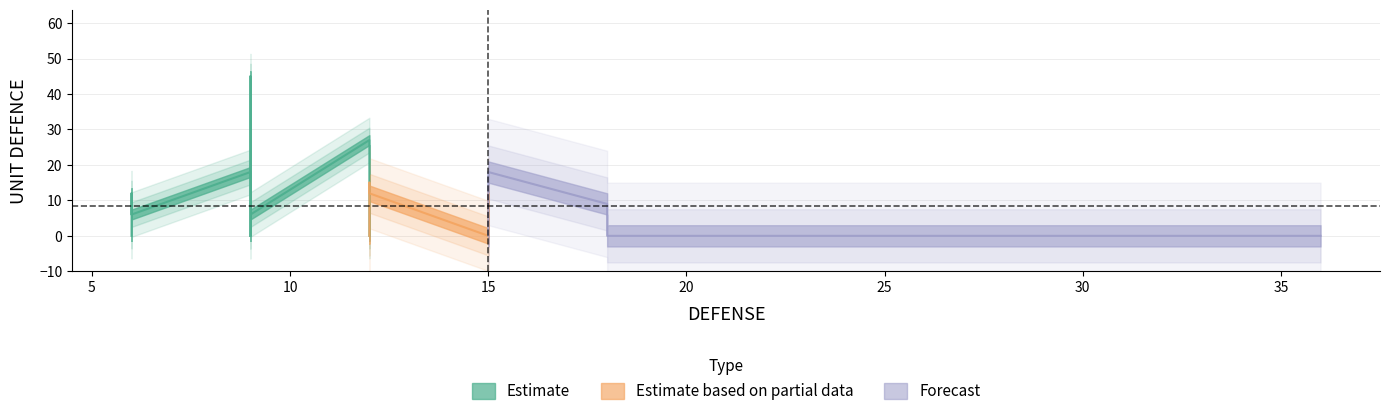

Which series ends up on top after the final intersection of UNIT DEFENCE and DEFENSE?

UNIT DEFENCE